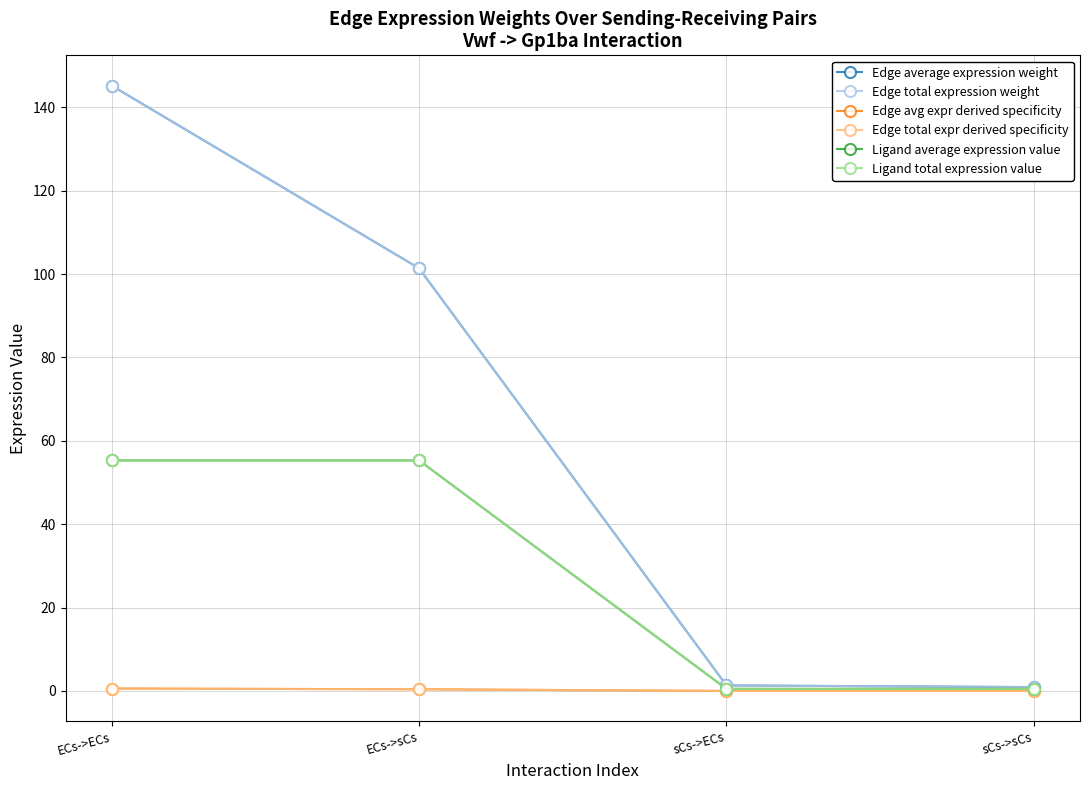

What is the value of the Edge total expr derived specificity point at the 1st from the left?

0.6